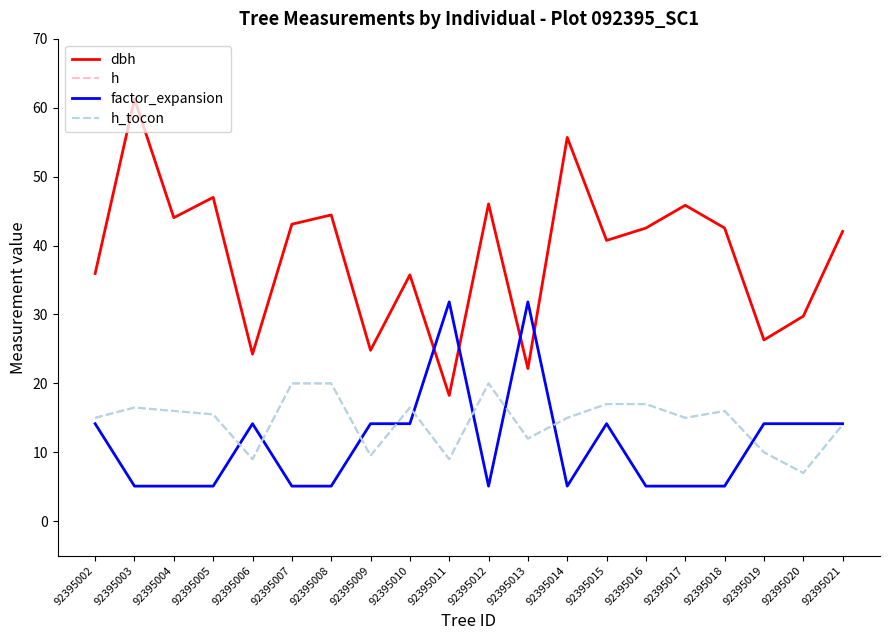

How many lines are shown in the chart?

4